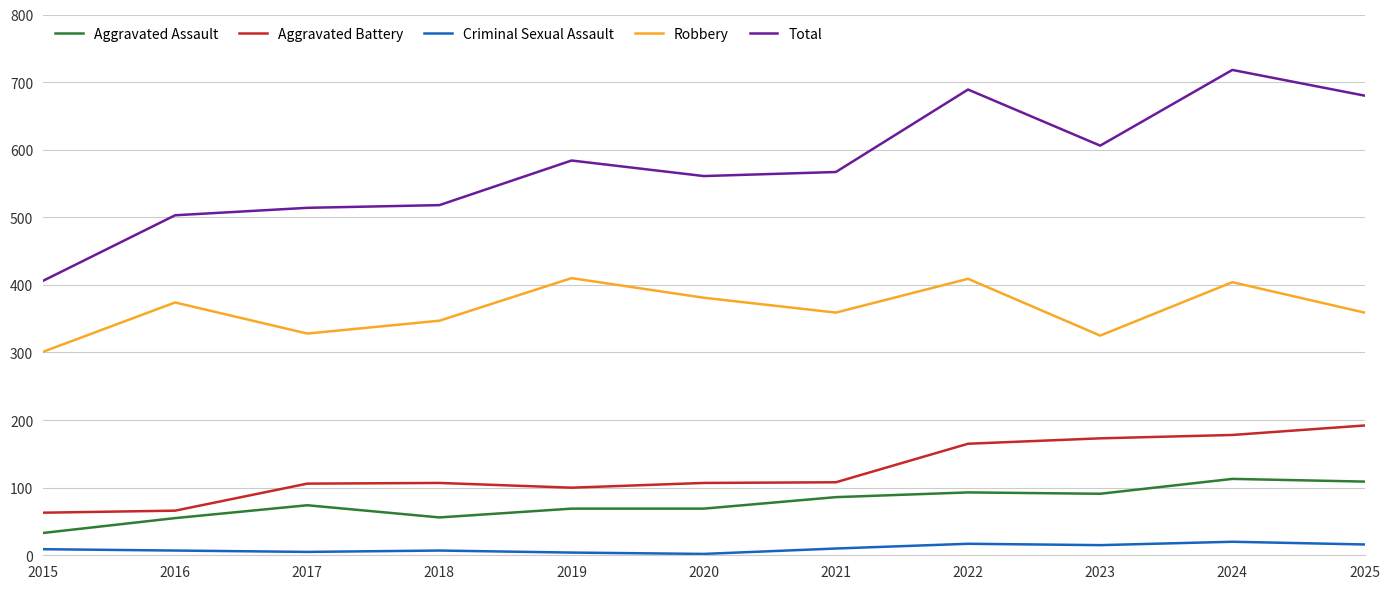

In Robbery, how many points are higher than both neighbors (excluding endpoints)?

4